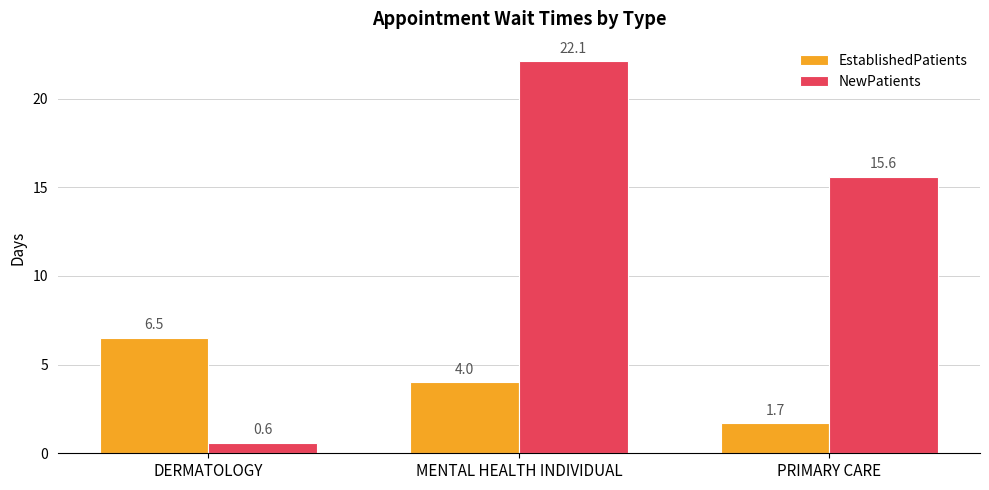

What is the difference between the EstablishedPatients values at PRIMARY CARE and MENTAL HEALTH INDIVIDUAL?

2.3